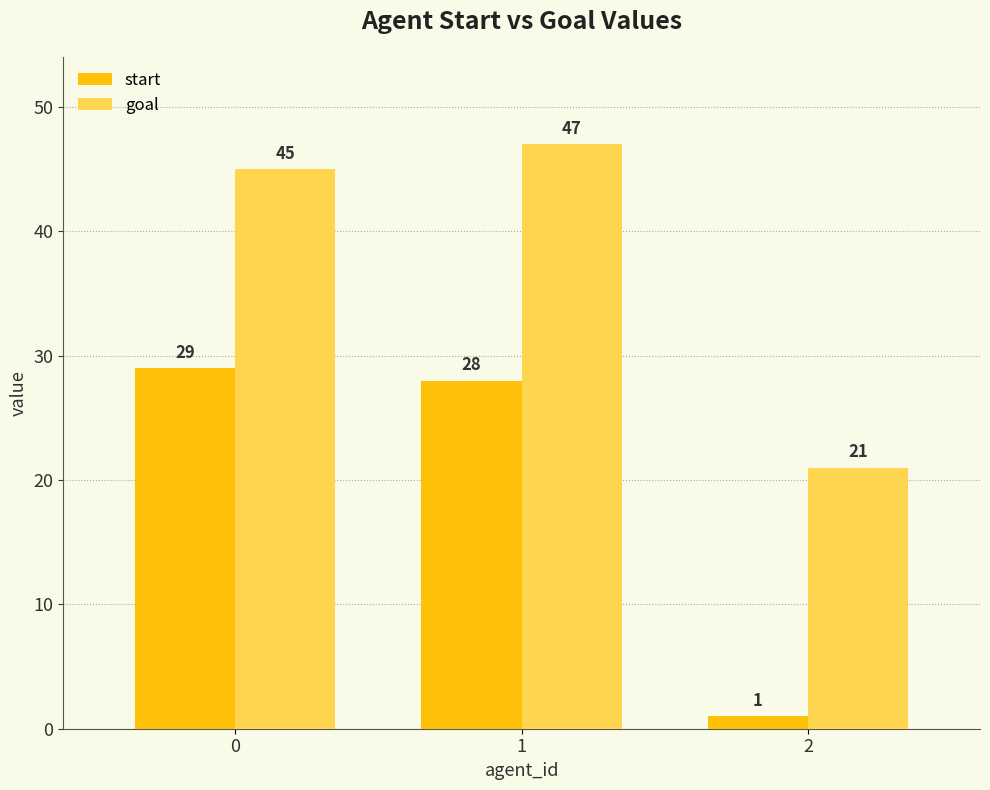

List the series in order of their peak value, highest first.

goal, start